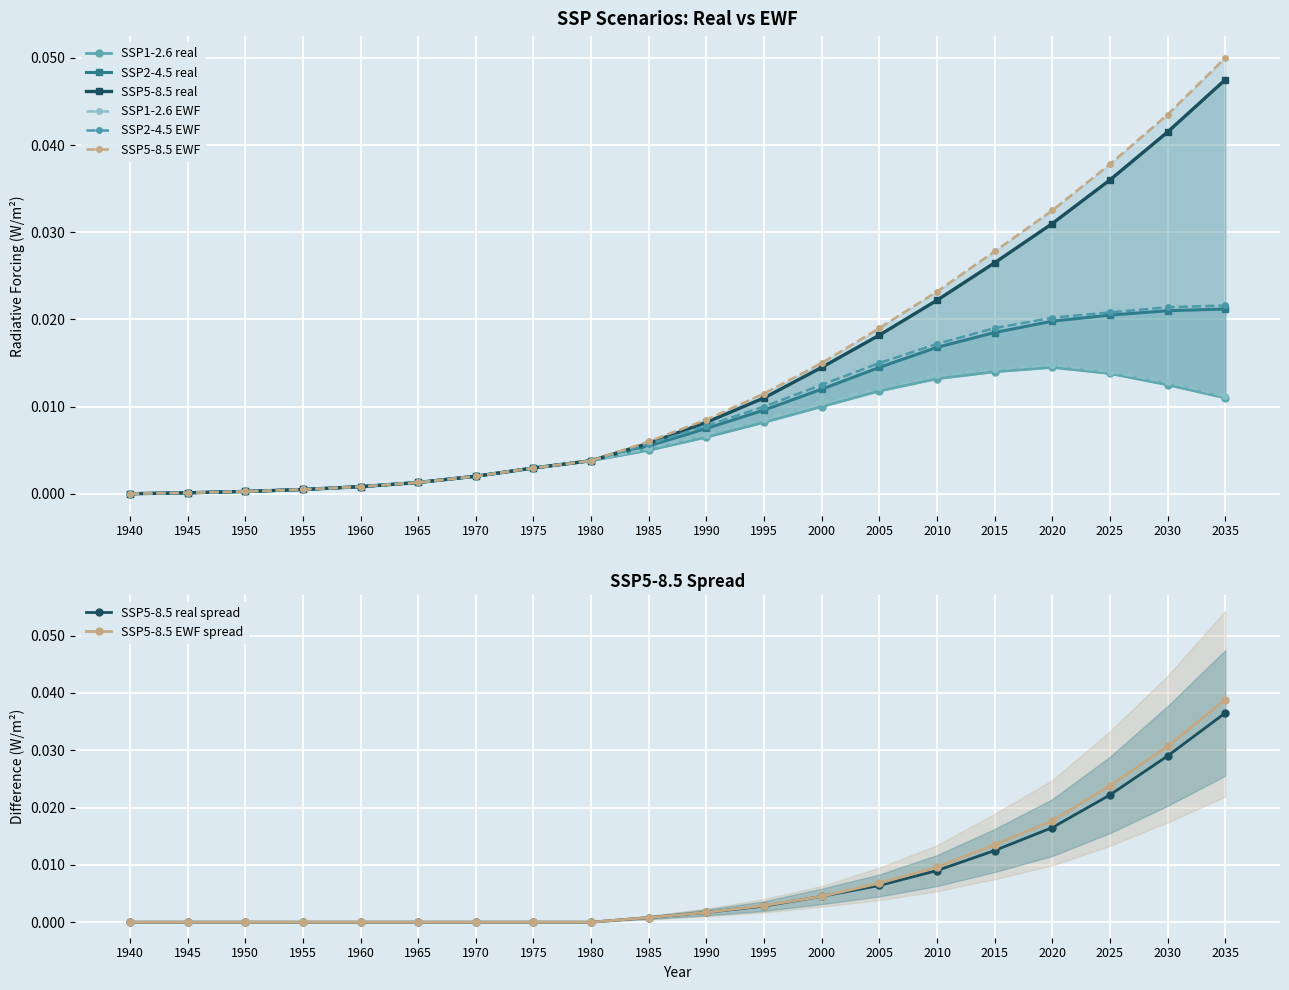

At which category is the sum across all series the highest?

2035